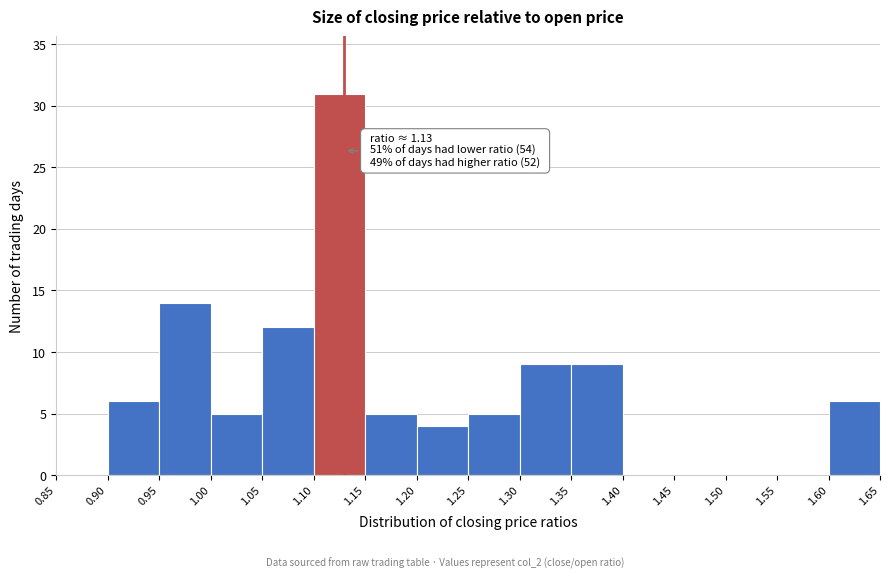

Over which range of the x-axis is the bar tallest?

1.10 to 1.15